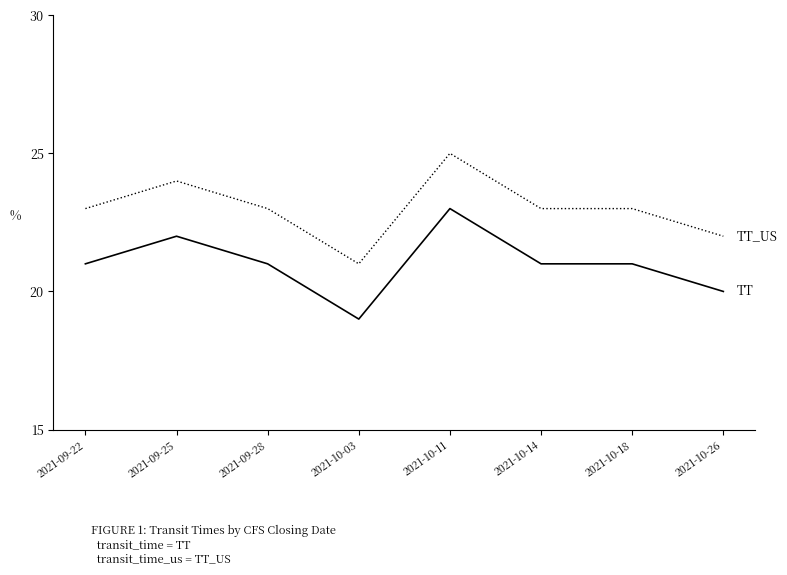

Which category has the lowest value across all series?

2021-10-03